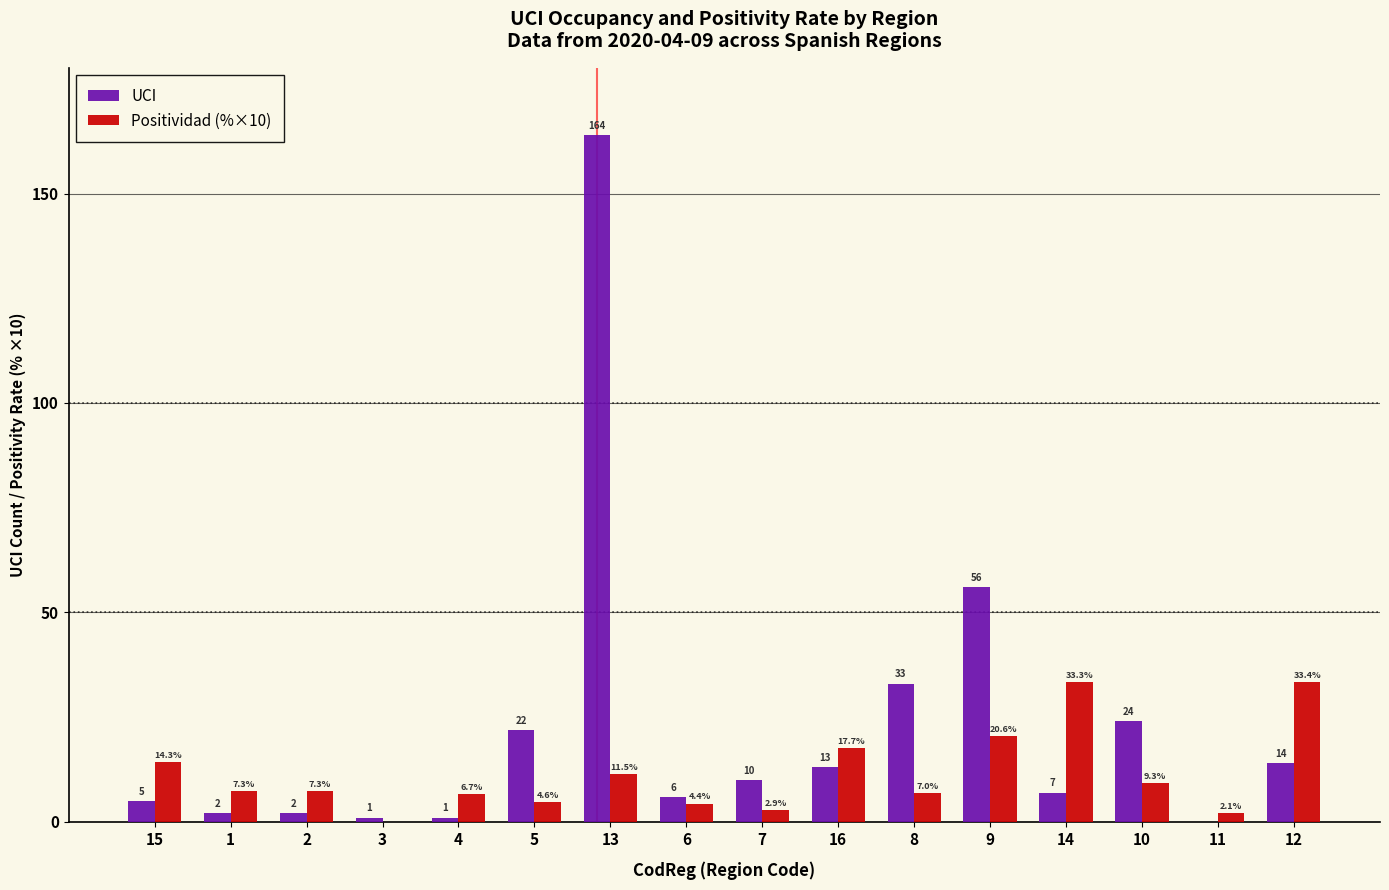

Is the value of UCI at 10 greater than the value of Positividad (%×10) at 10?

Yes